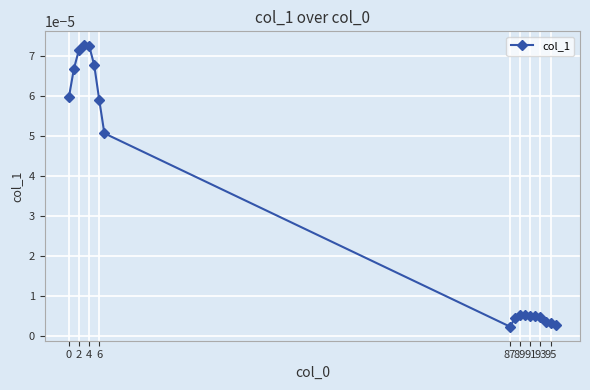

True or false: there are more than 0 points higher than both neighbors.

True